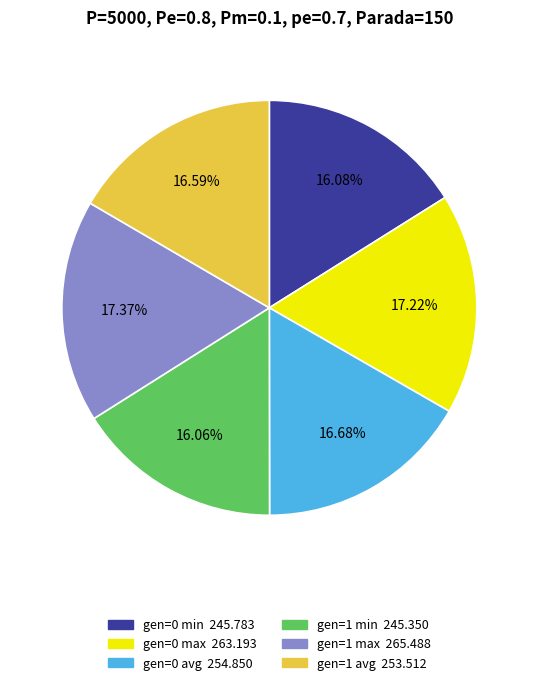

What percentage is the gen=1 max slice, to the nearest percent?

17%